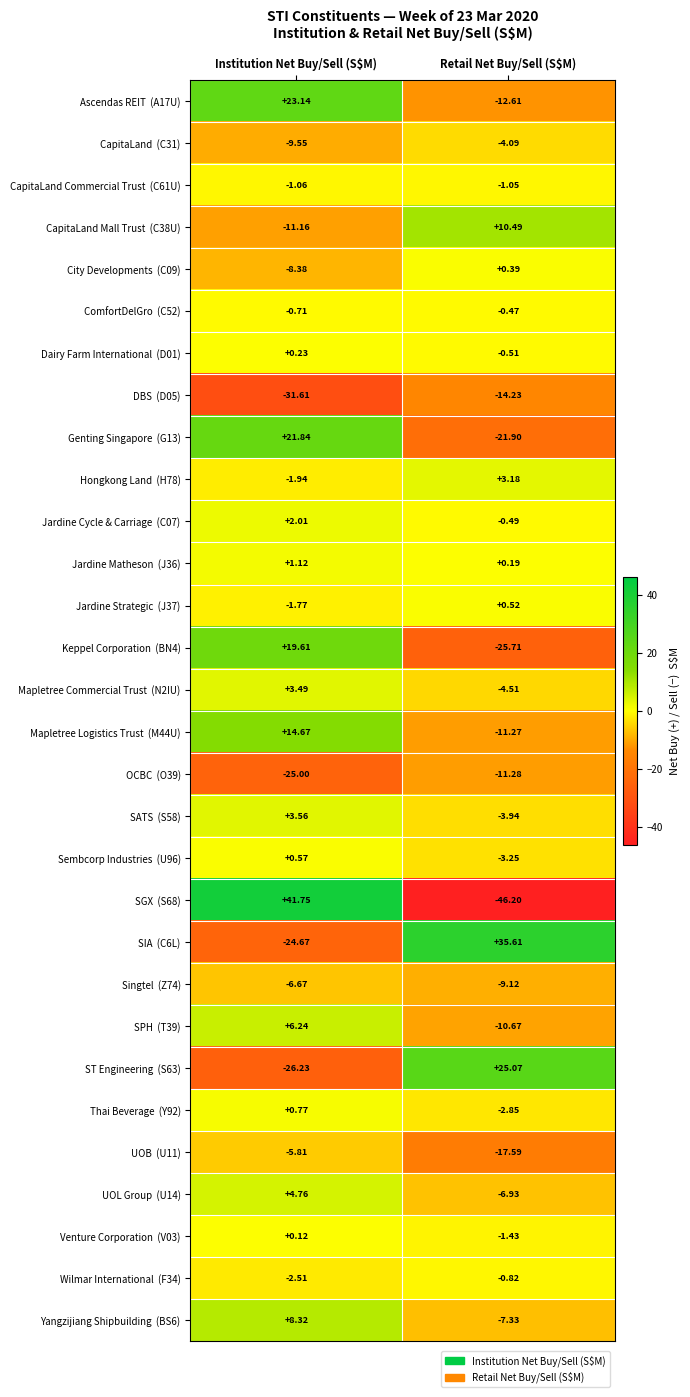

At which category is the sum across all series the highest?

Institution Net Buy/Sell (S$M)